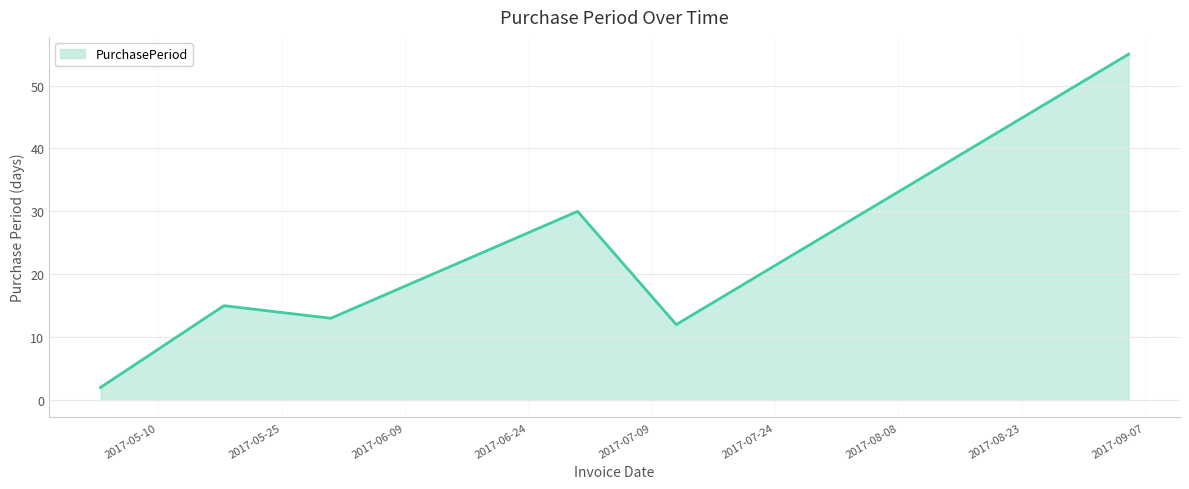

True or false: the data has more than 2 interior local peaks.

False